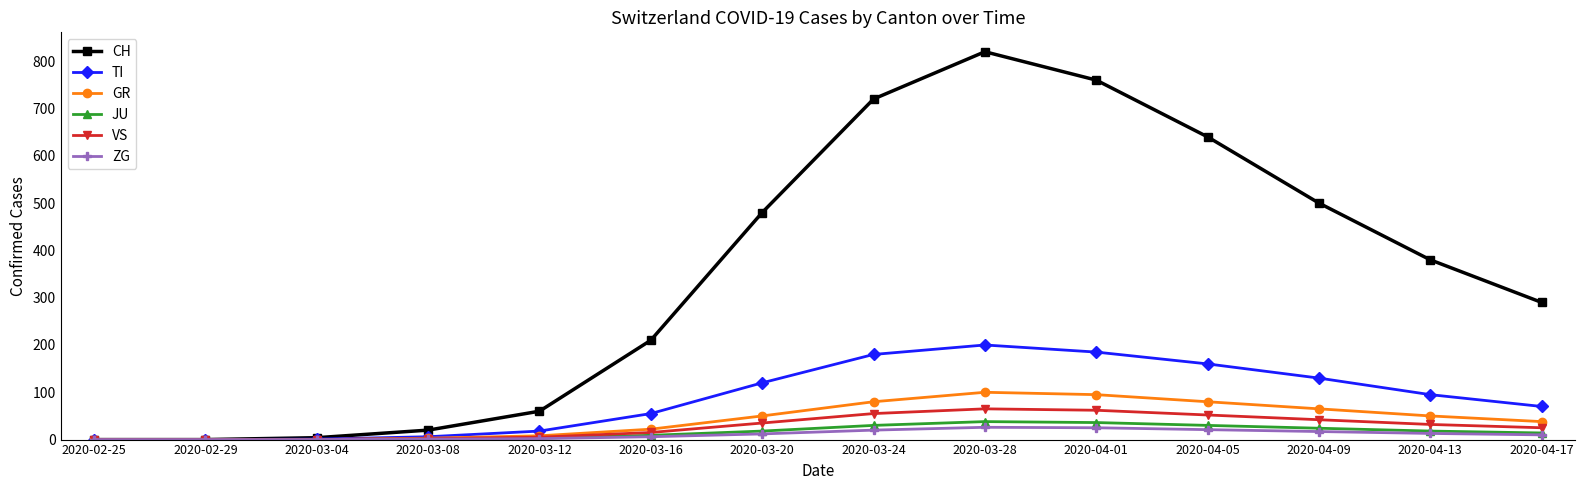

Which series has the largest total across all categories?

CH